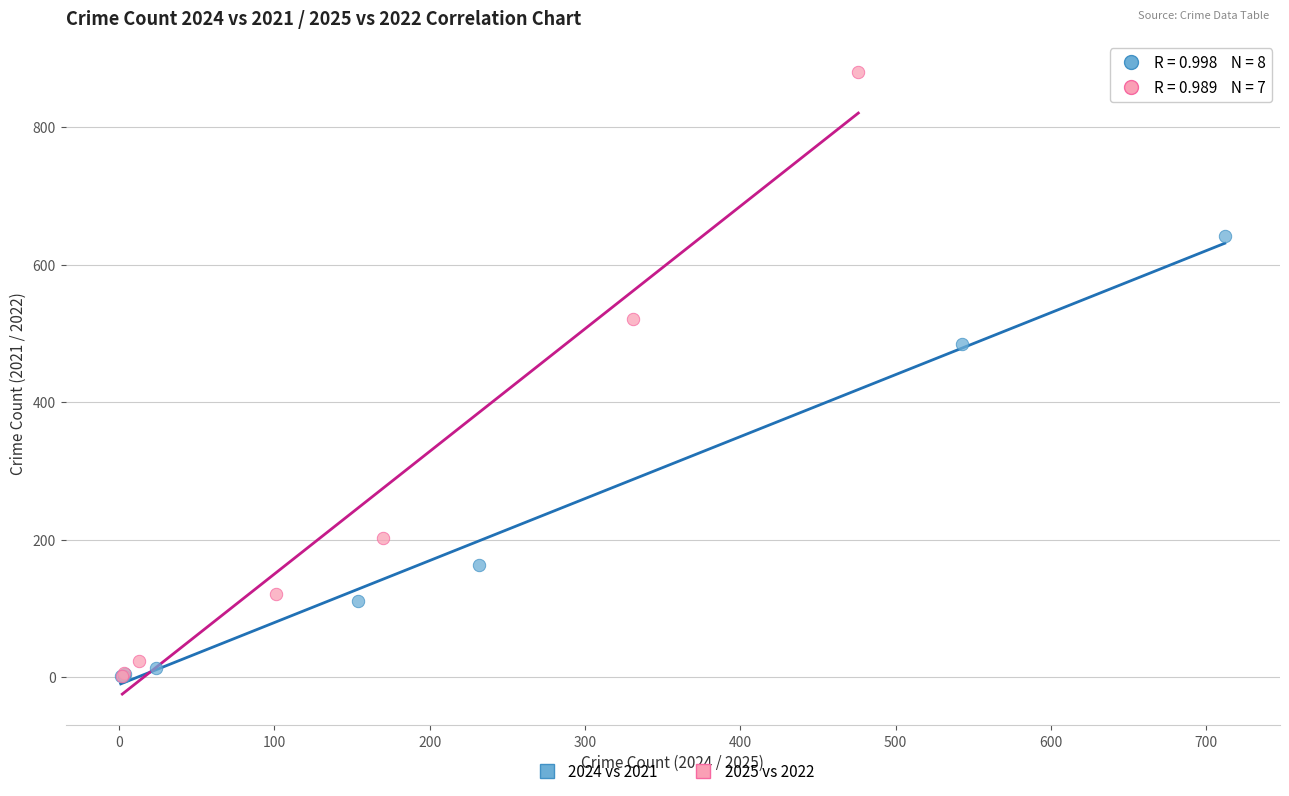

Which series reaches the maximum Y coordinate?

2025 vs 2022